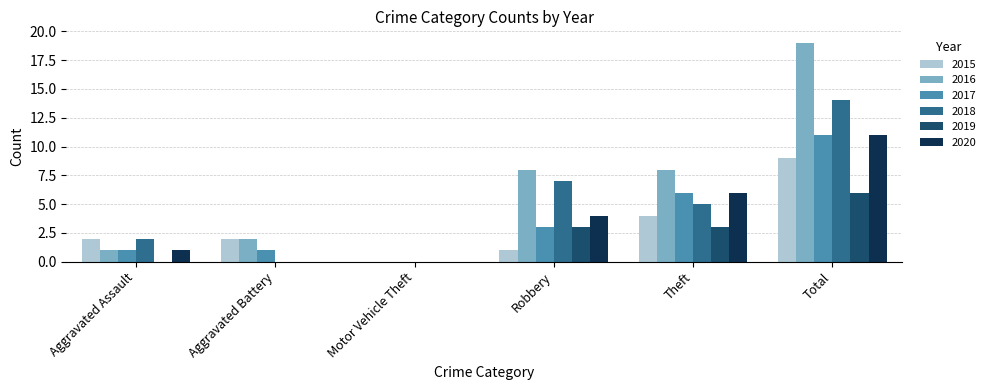

Are the bars horizontal?

No